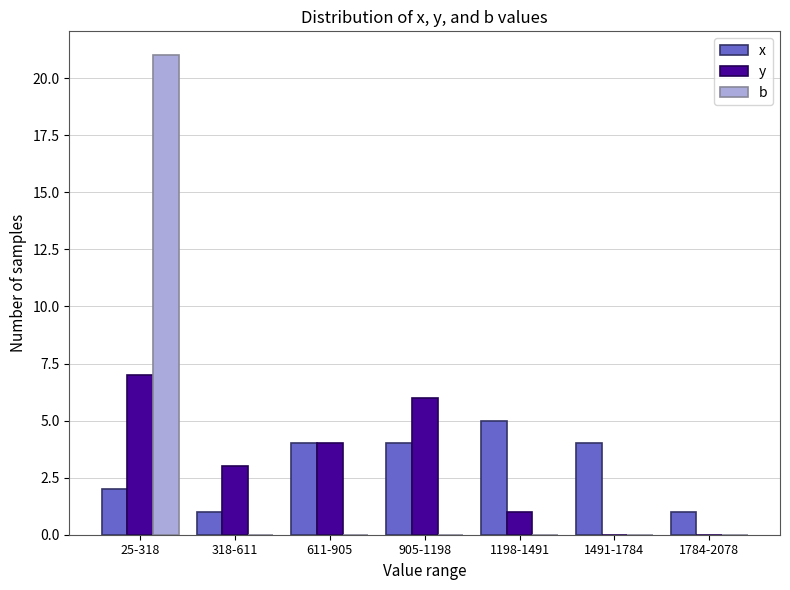

Reading right to left, extract all data points from this chart.

x: 1784-2078=1	1491-1784=4	1198-1491=5	905-1198=4	611-905=4	318-611=1	25-318=2
y: 1784-2078=0	1491-1784=0	1198-1491=1	905-1198=6	611-905=4	318-611=3	25-318=7
b: 1784-2078=0	1491-1784=0	1198-1491=0	905-1198=0	611-905=0	318-611=0	25-318=21